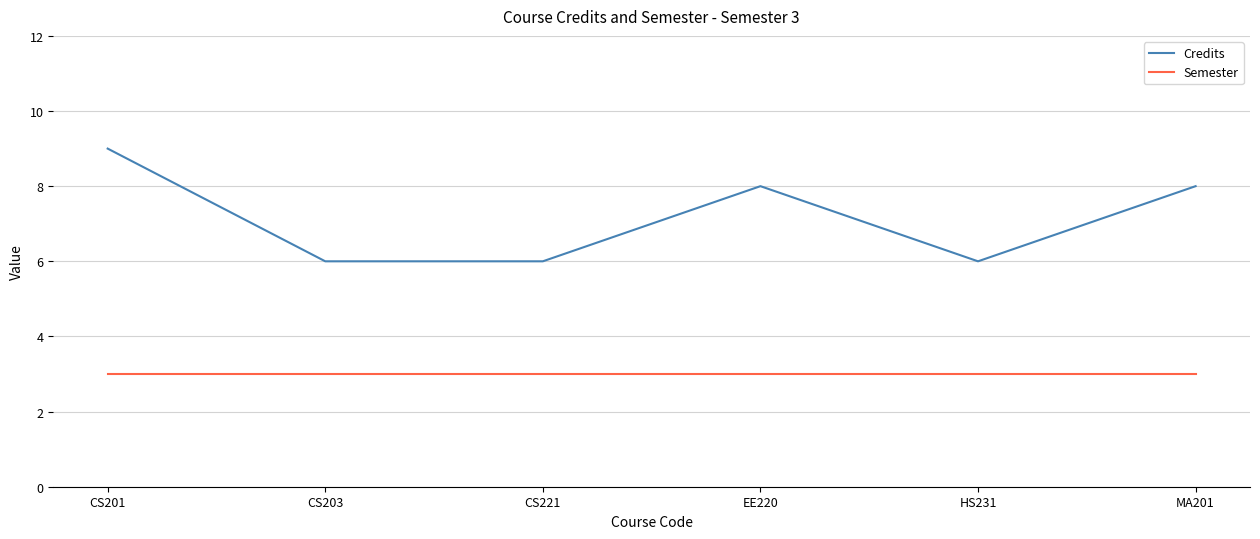

The value of Credits at CS221 is 8. True or false?

False